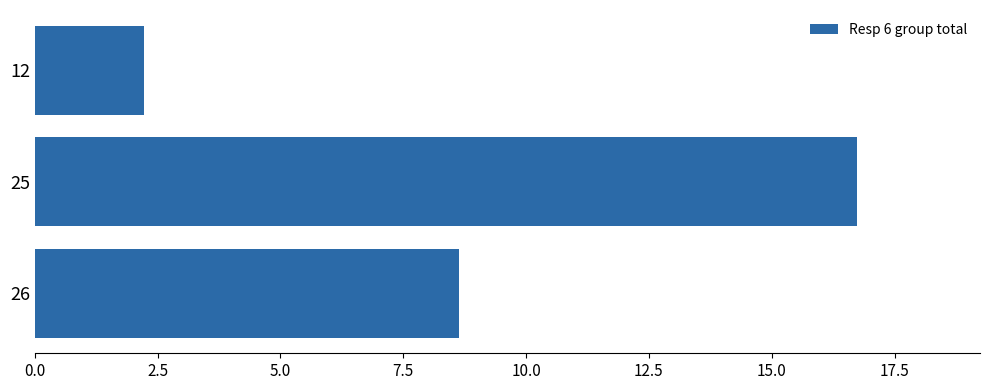

Reading bottom to top, list all the values displayed in this chart.

8.6	16.7	2.2